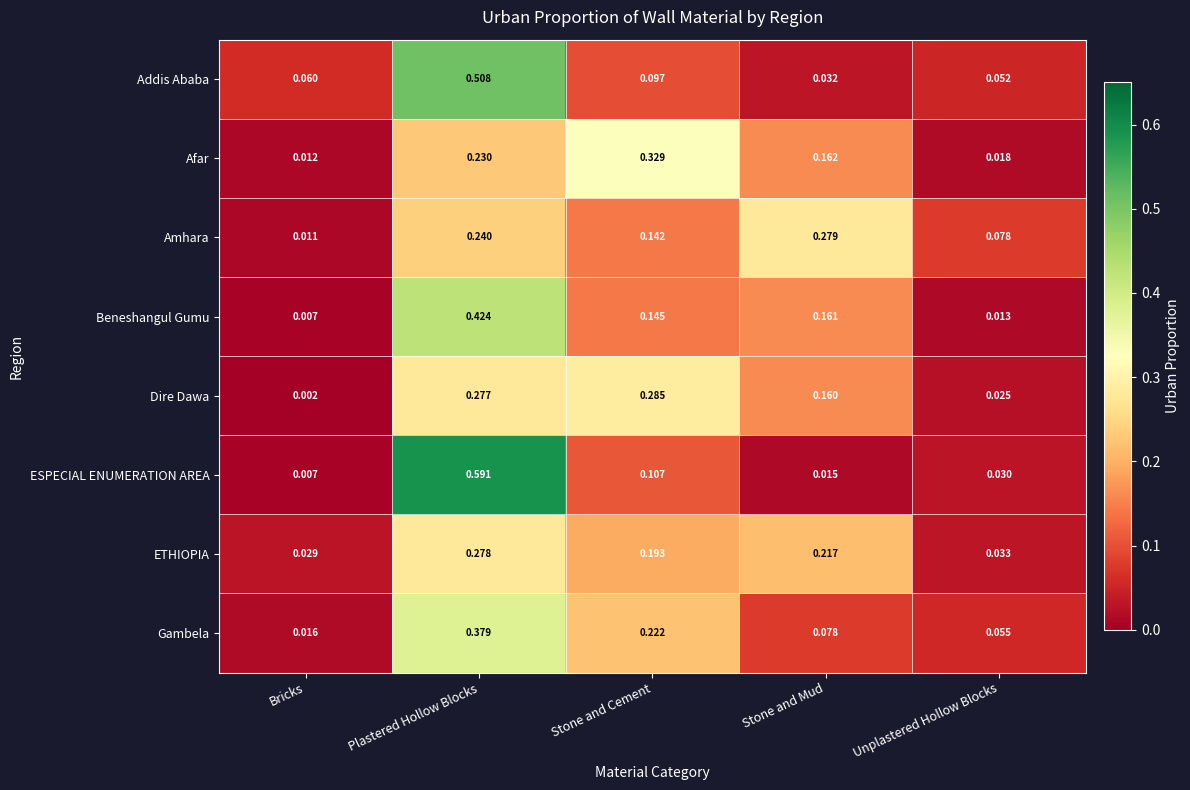

Which series has the largest total across all categories?

Afar